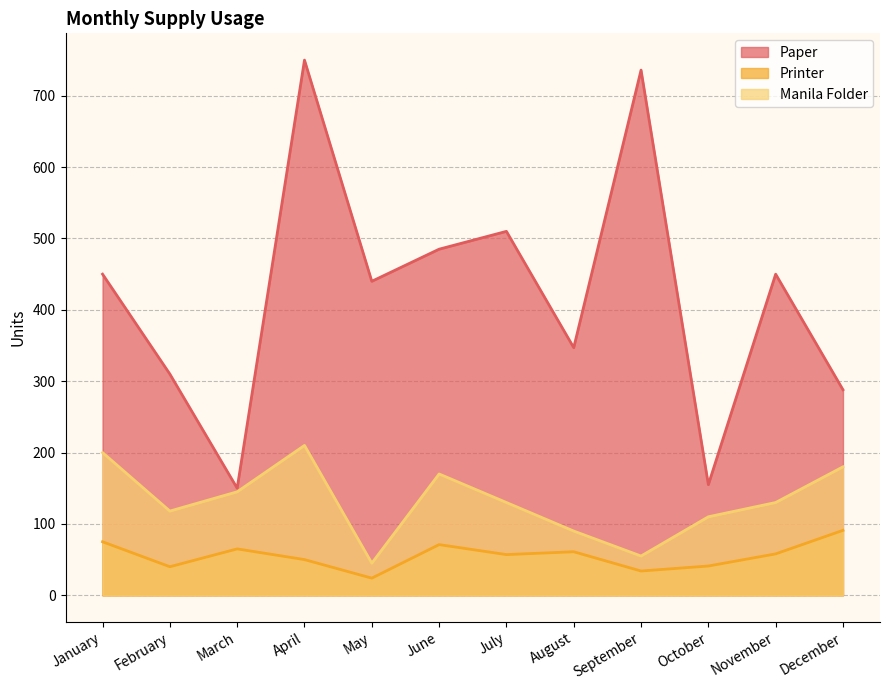

How many interior local peaks does the Manila Folder series have?

2